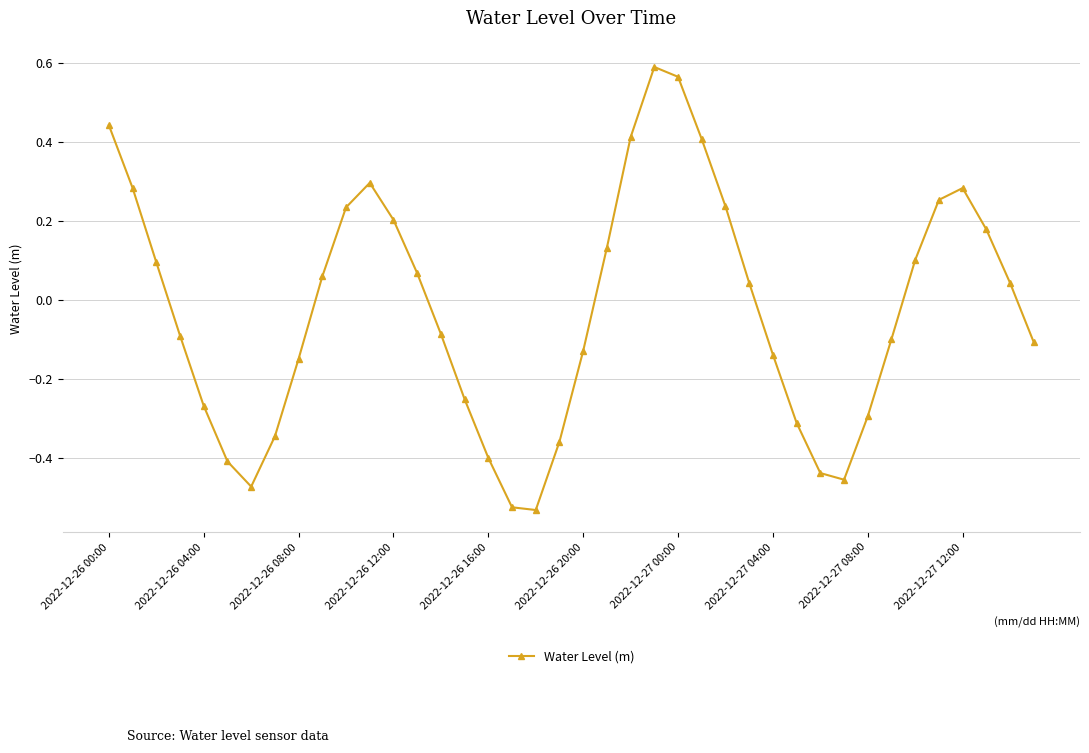

What is the difference between the maximum and minimum values?

1.1